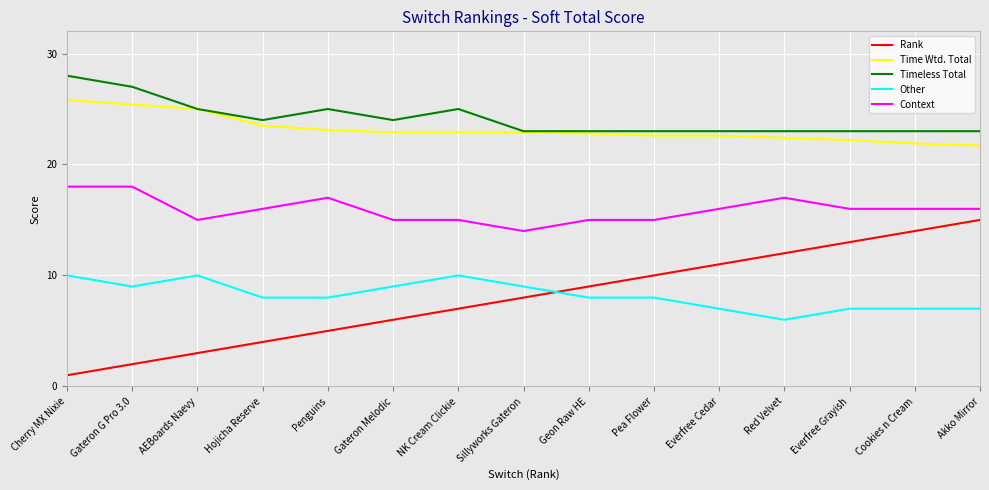

Where is Rank nearest to the value 8?

Sillyworks Gateron